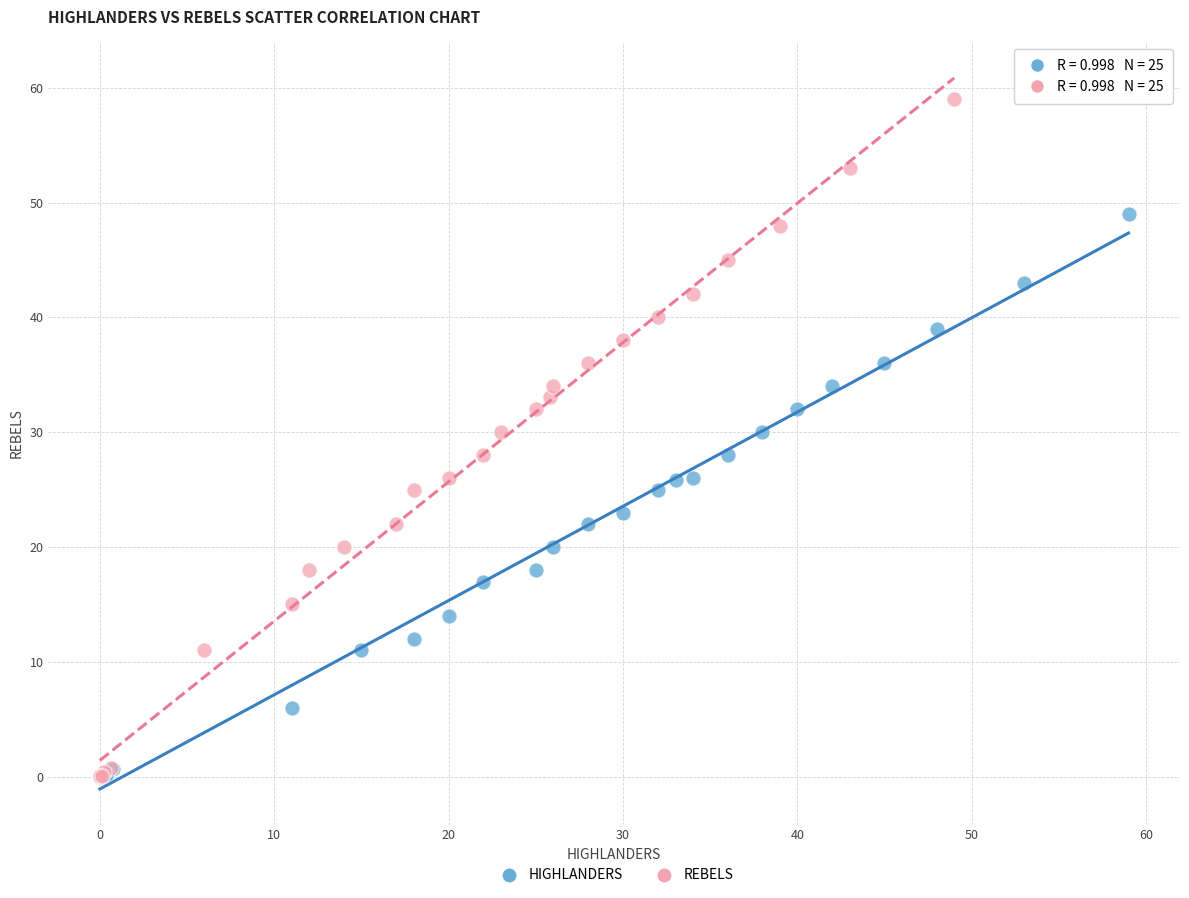

Which series has the largest Y range (max minus min)?

REBELS